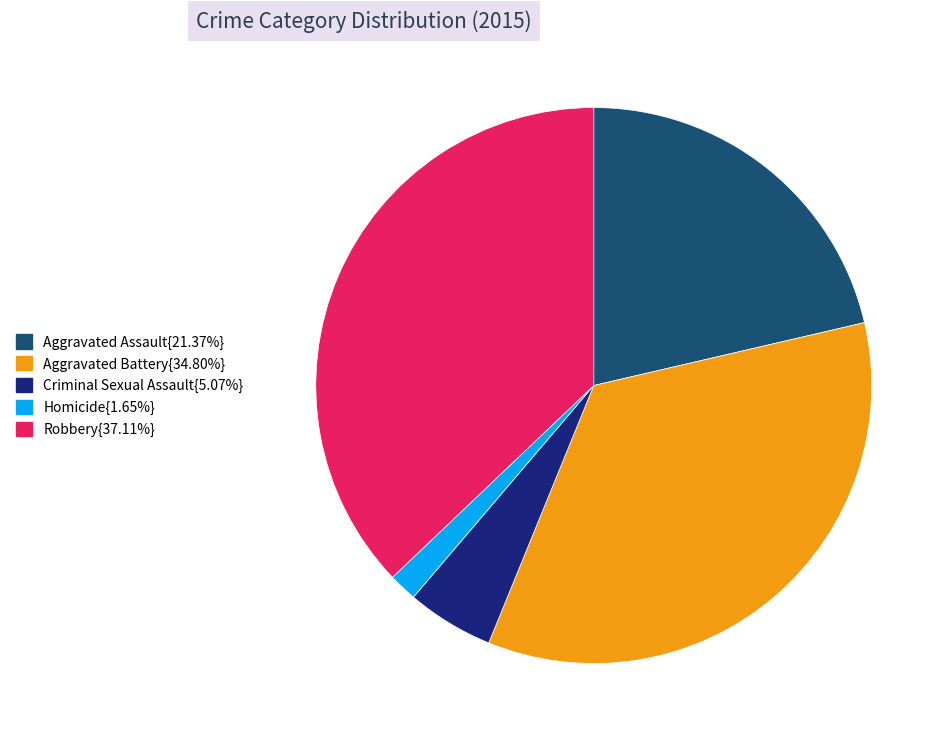

Is there any slice that represents more than half of the pie?

No